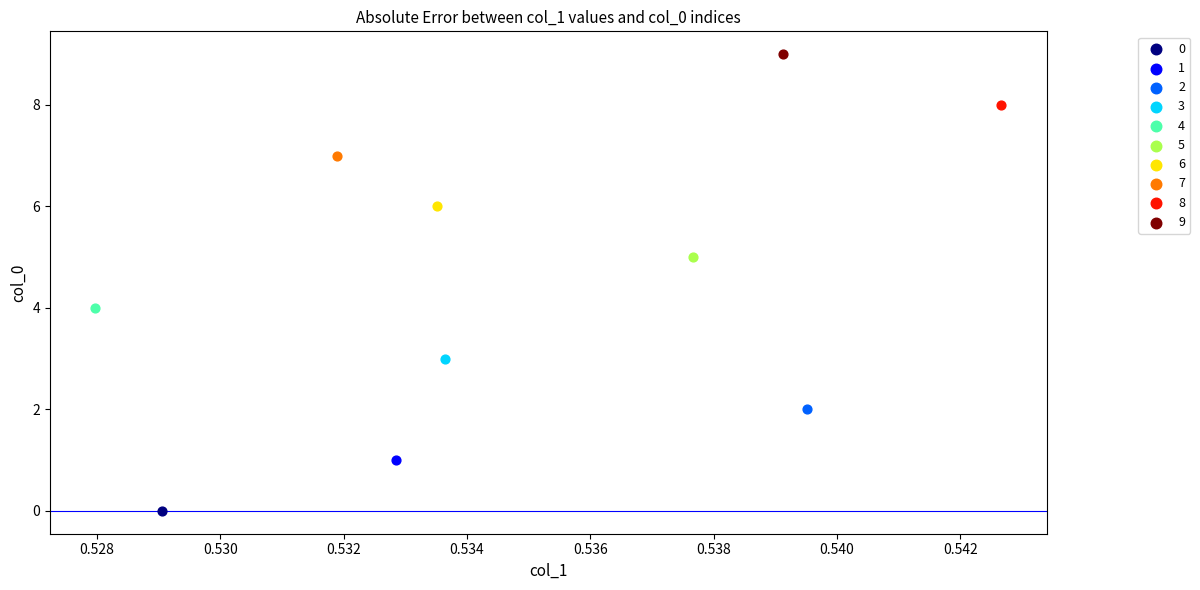

What are all the series names shown in the legend?

0, 1, 2, 3, 4, 5, 6, 7, 8, 9